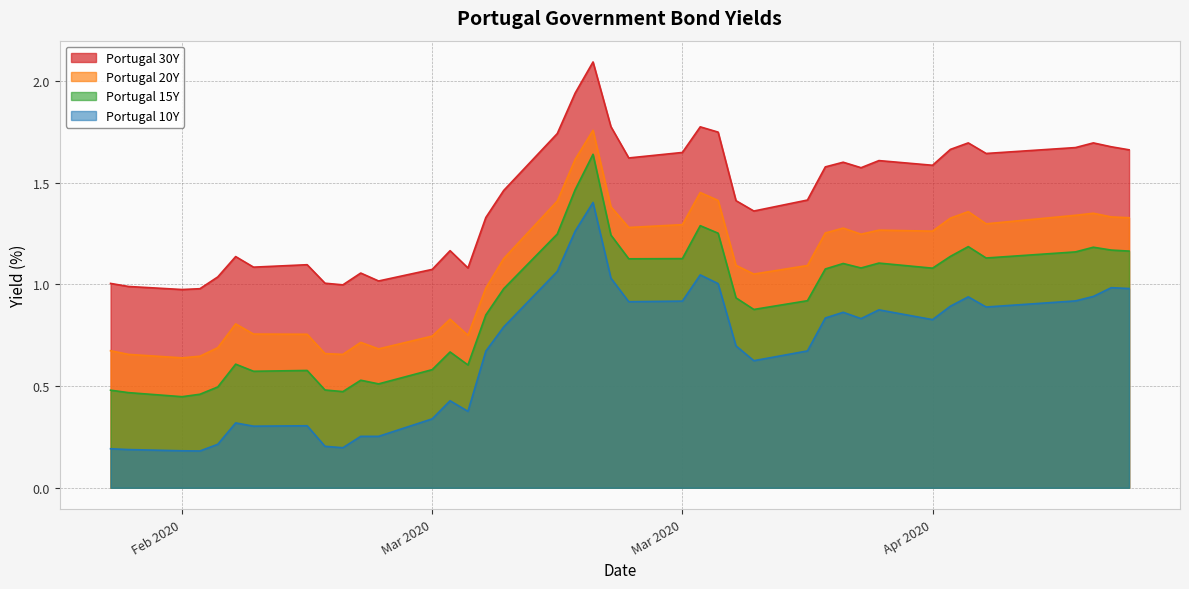

What is the difference between the maximum and minimum values in the Portugal 15Y series?

1.2